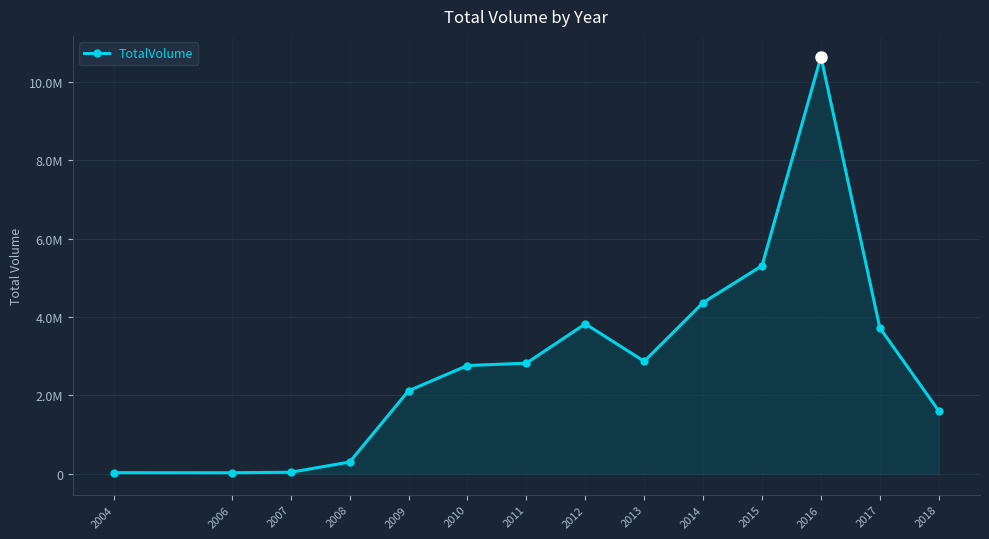

Does the chart have visible grid lines?

Yes